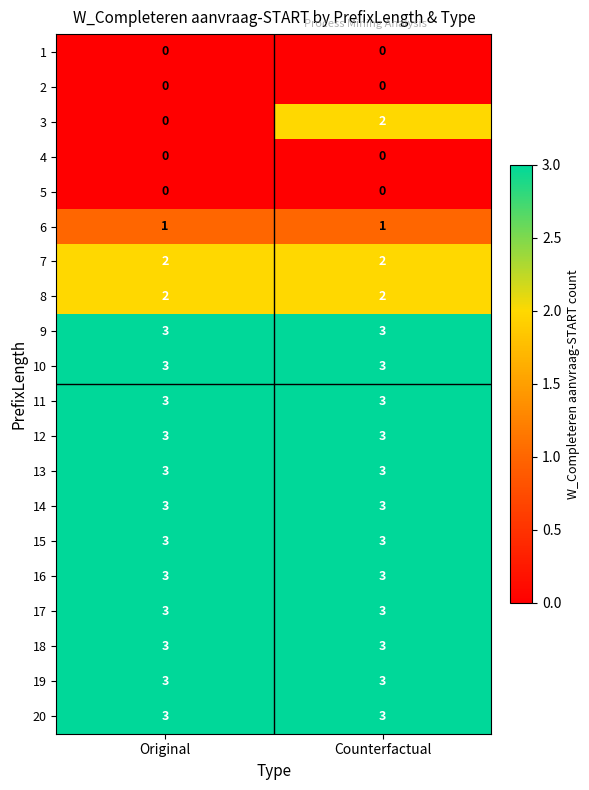

What is the average value of the 12 series?

3